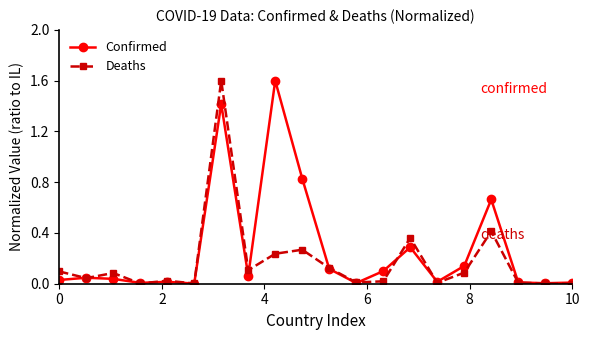

What is the value of the Deaths point at the 7th from the left?

1.6